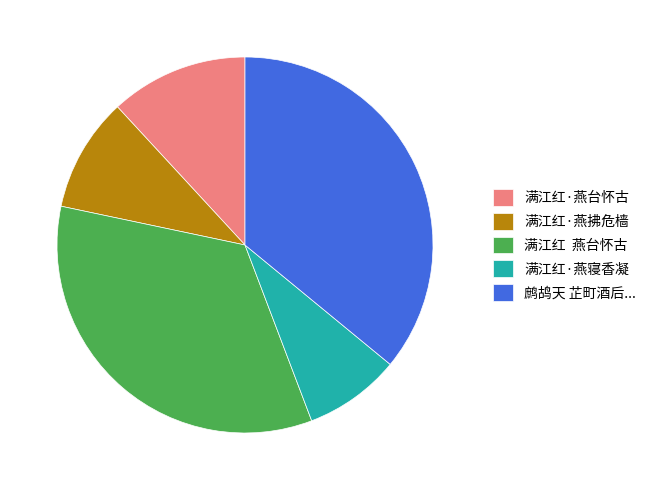

Between 满江红 燕台怀古 and 满江红·燕拂危樯, which is larger?

满江红 燕台怀古